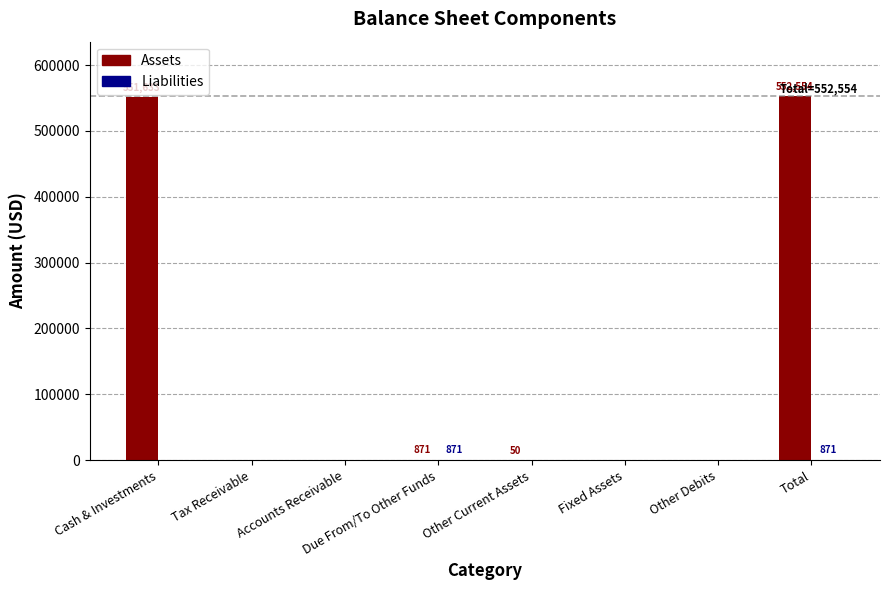

What is the highest value of the Assets series?

552554